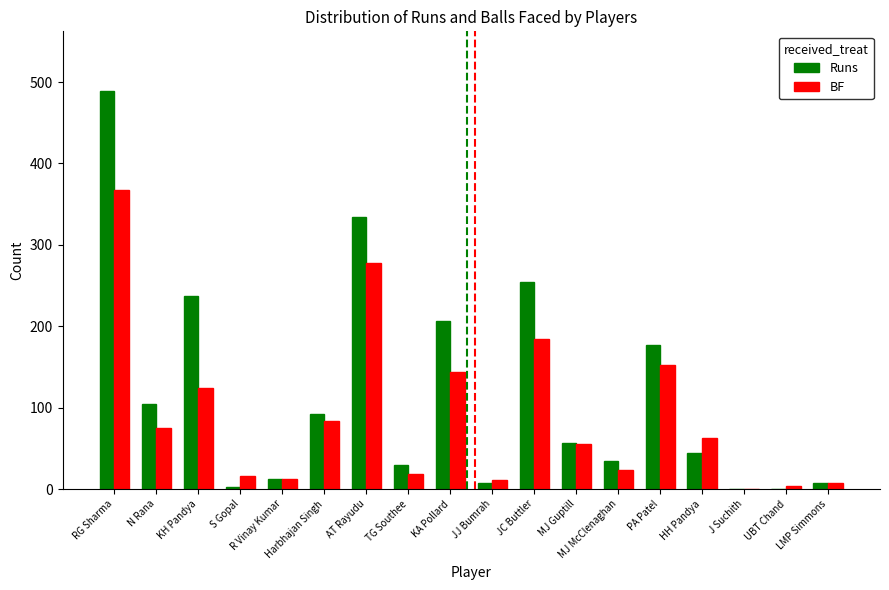

How many groups of bars are there?

18